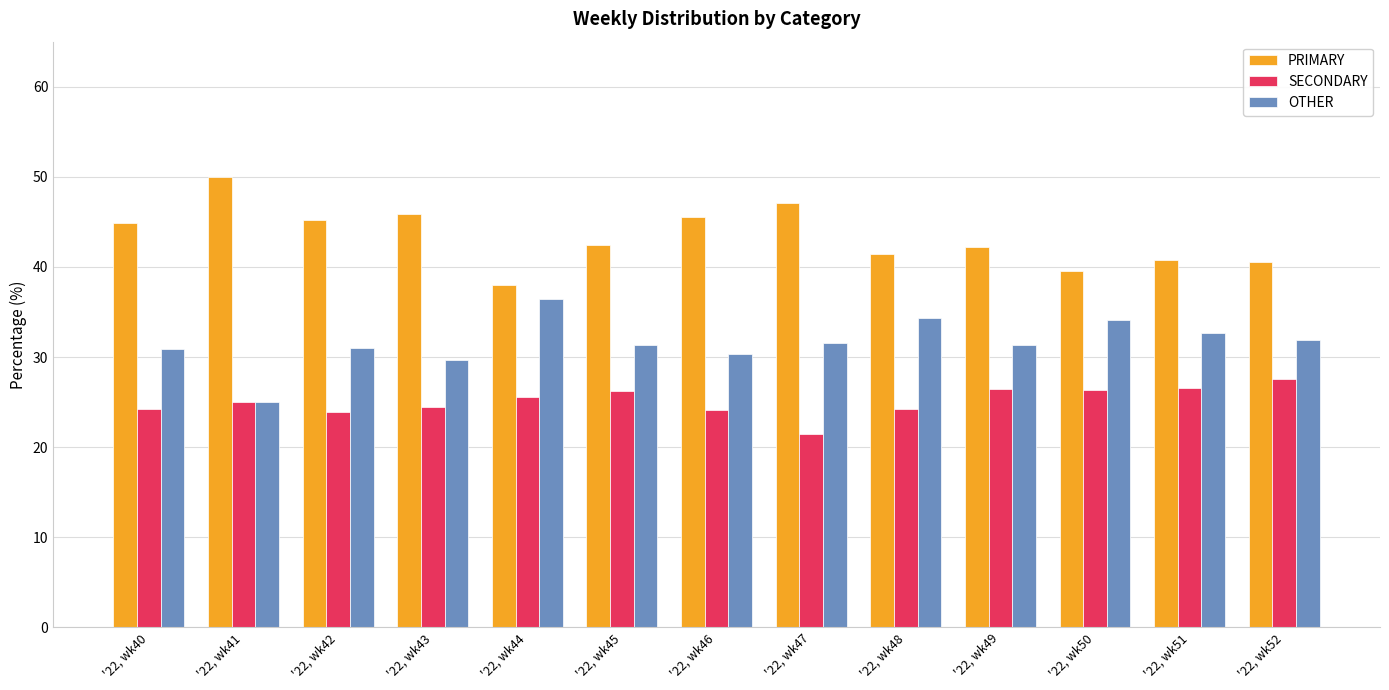

What are all the series names shown in the legend?

PRIMARY, SECONDARY, OTHER